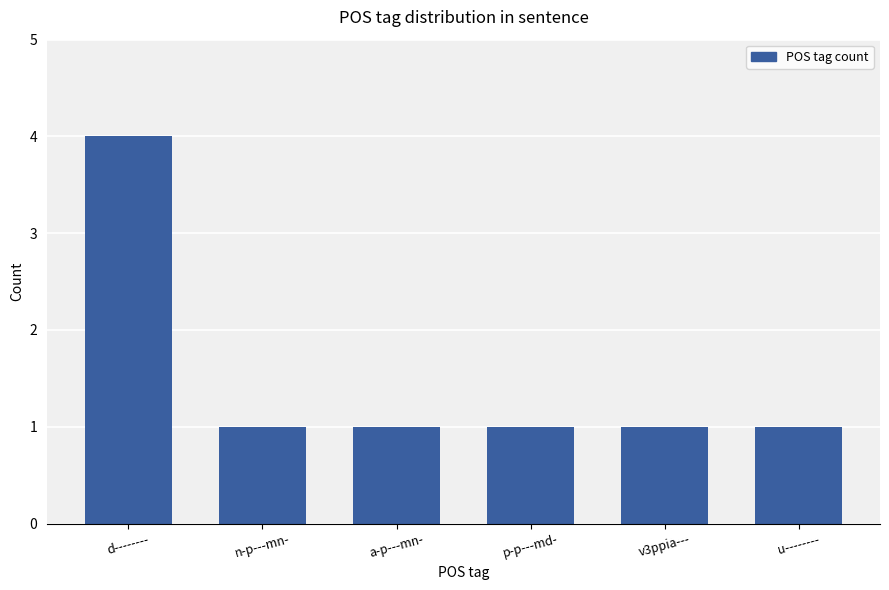

The value at n-p---mn- is 2. True or false?

False